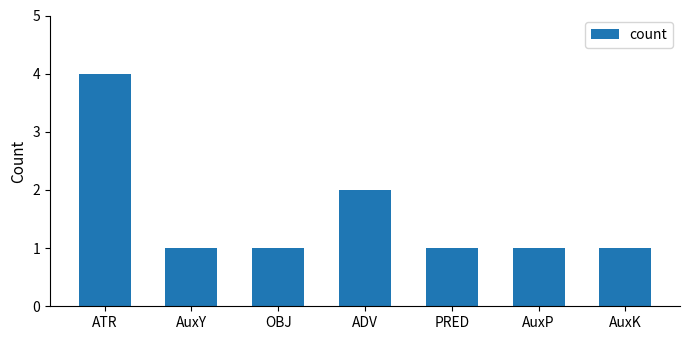

What is the maximum value shown in the chart?

4